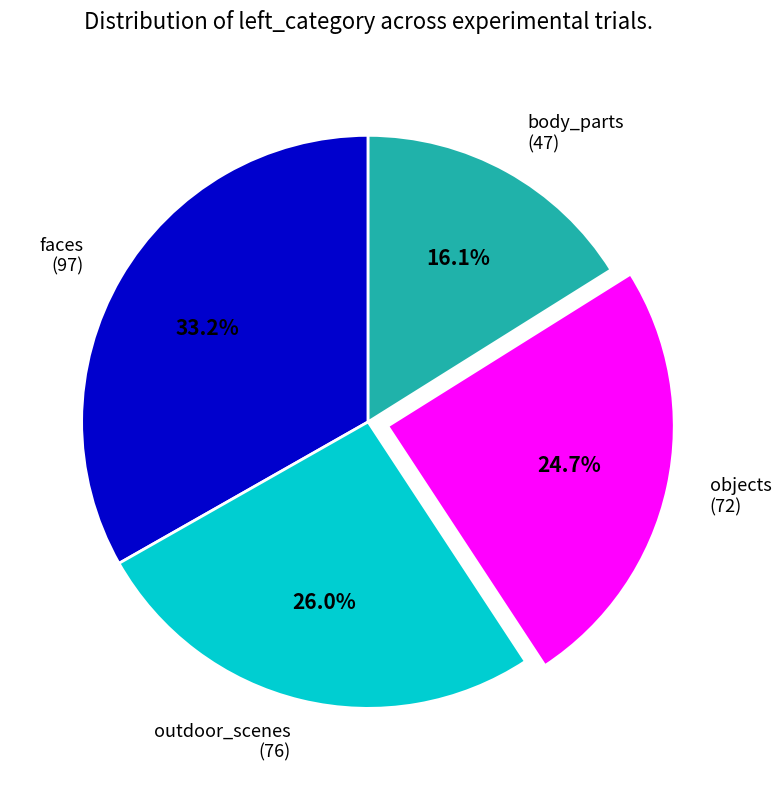

The faces slice represents 45% of the pie. True or false?

False